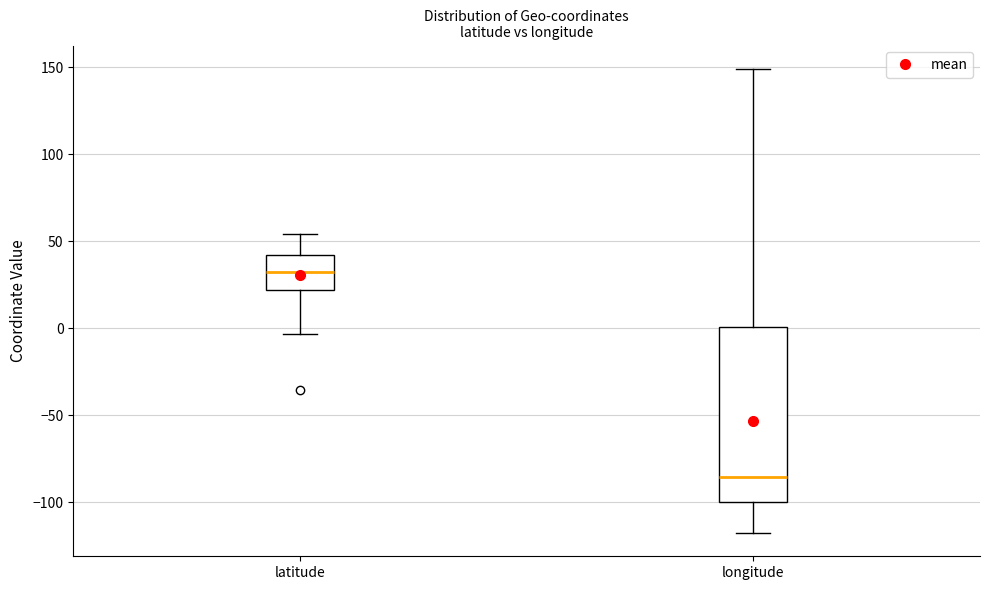

Comparing the boxes themselves (not the whiskers), which one is the tallest?

longitude